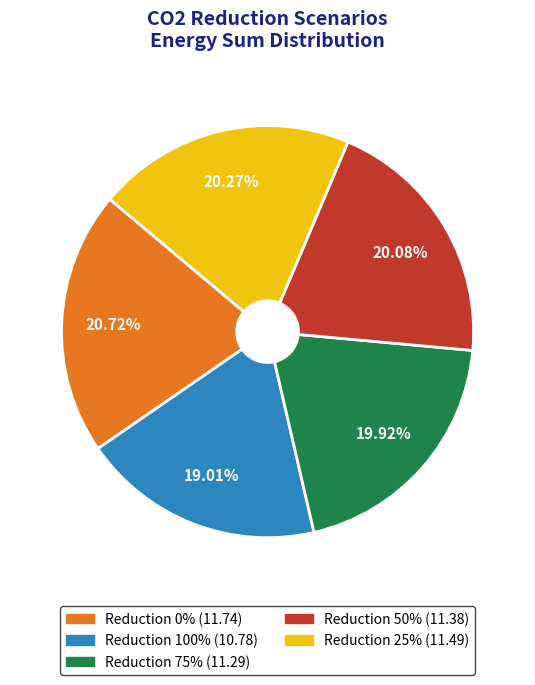

Is there a majority slice in this chart?

No